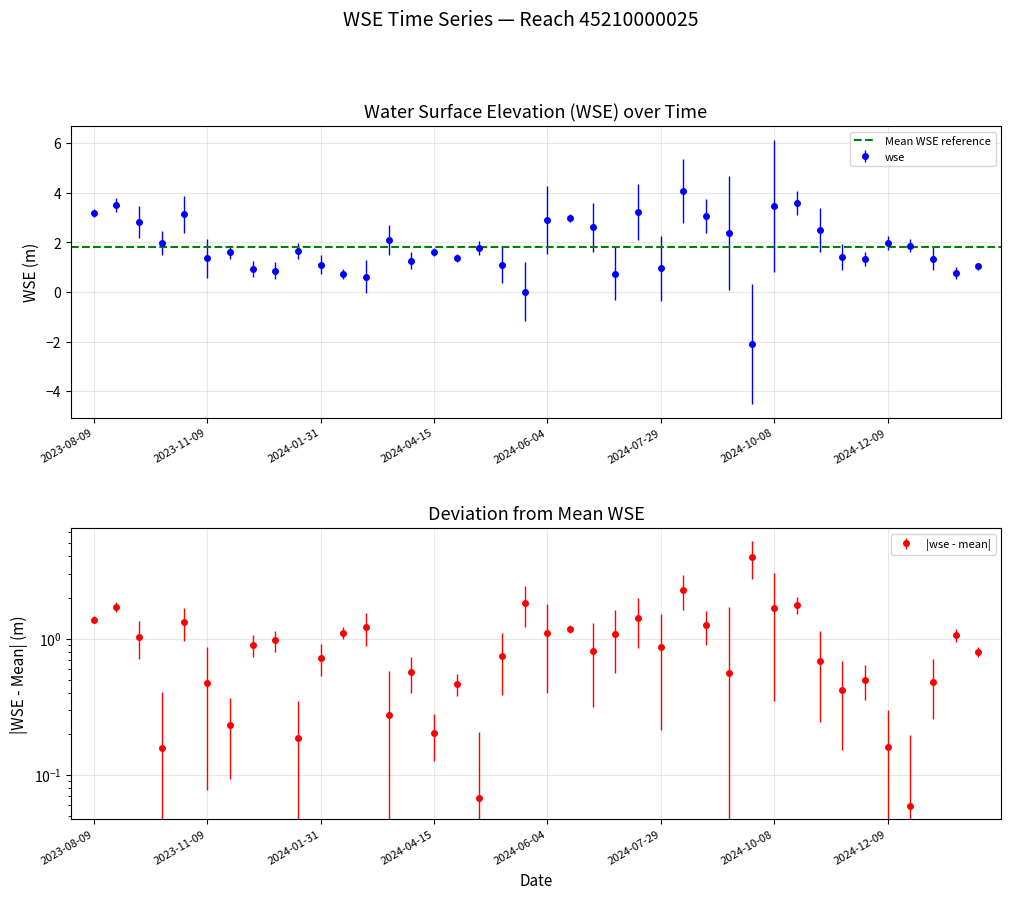

Where does the data first go above 1?

2023-08-09